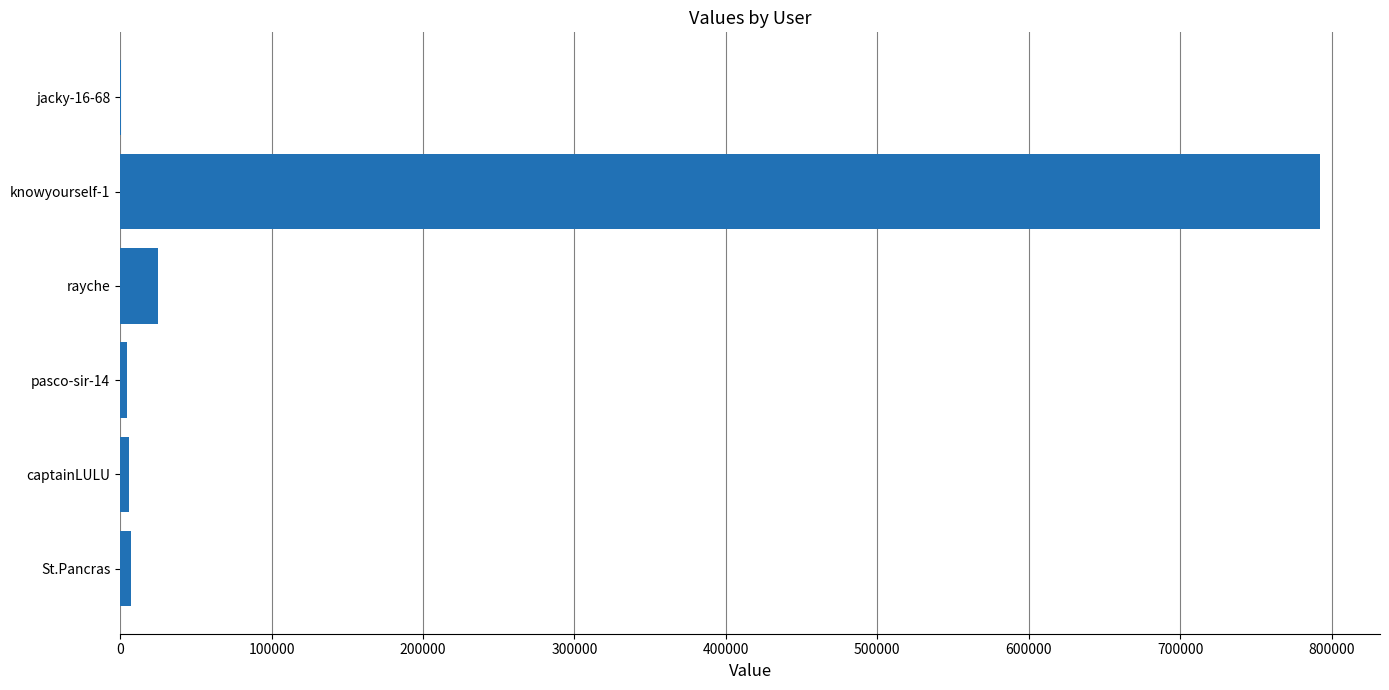

Which category has the highest value across all series?

knowyourself-1